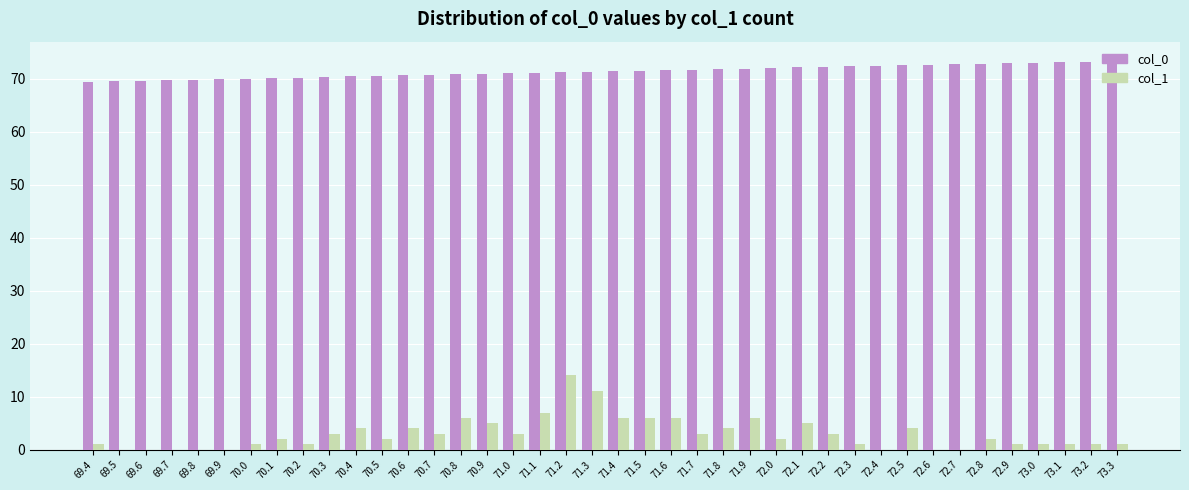

Is it true that col_1 equals 4.3 at 71.1?

False